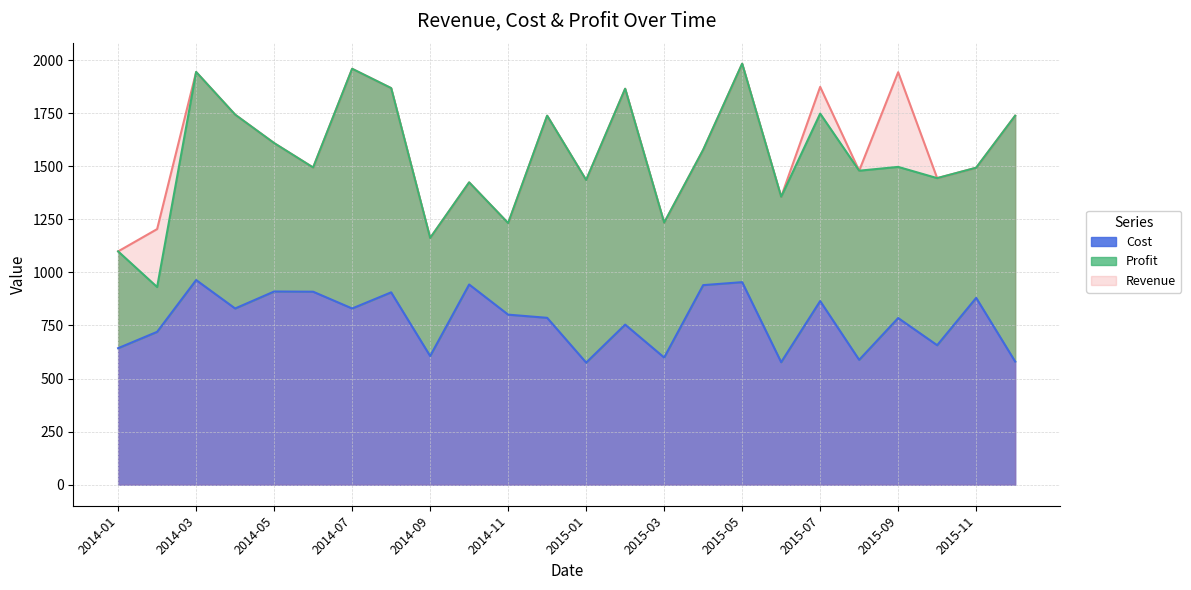

The value of Cost at 2015-06 is 577. True or false?

True